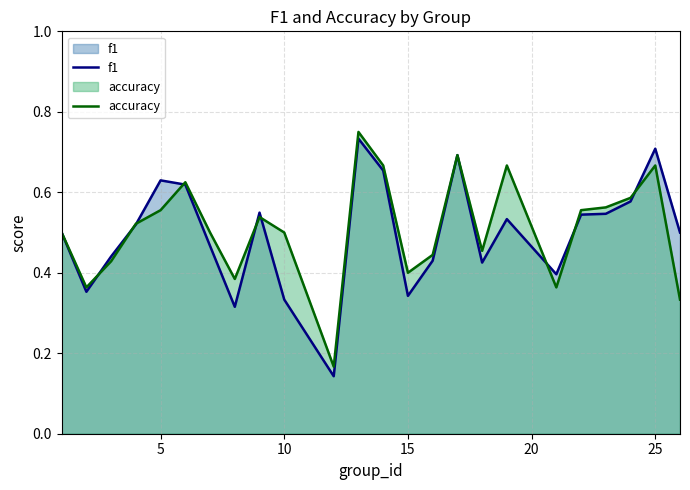

The value of accuracy at 10 is 0.2. True or false?

False